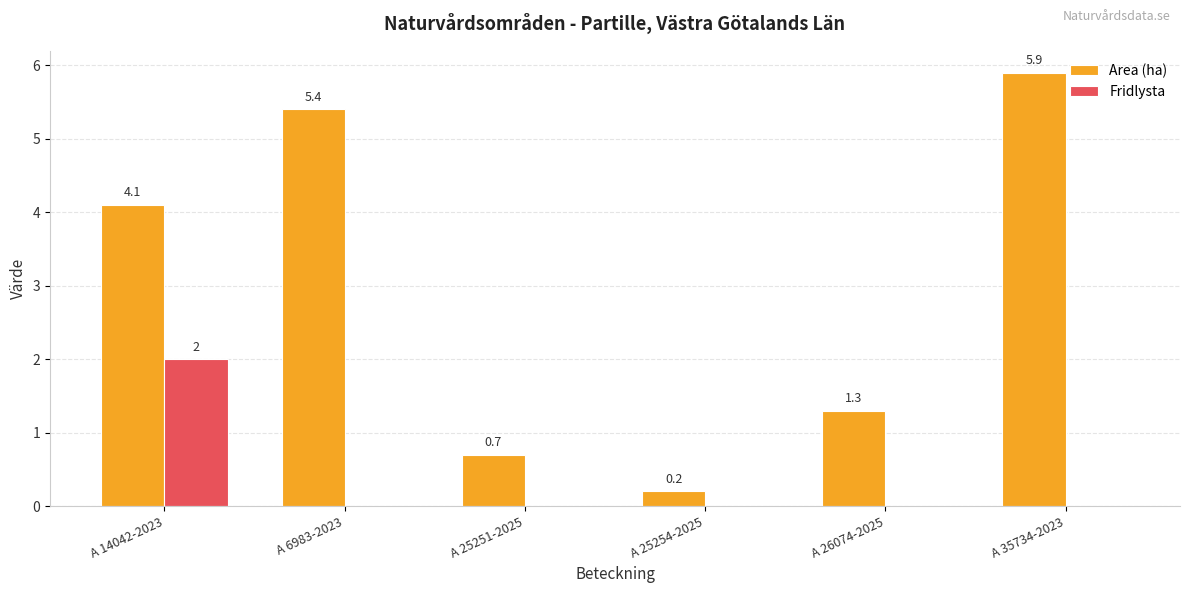

The Area (ha) series shows 1.3 at A 26074-2025. True or false?

True